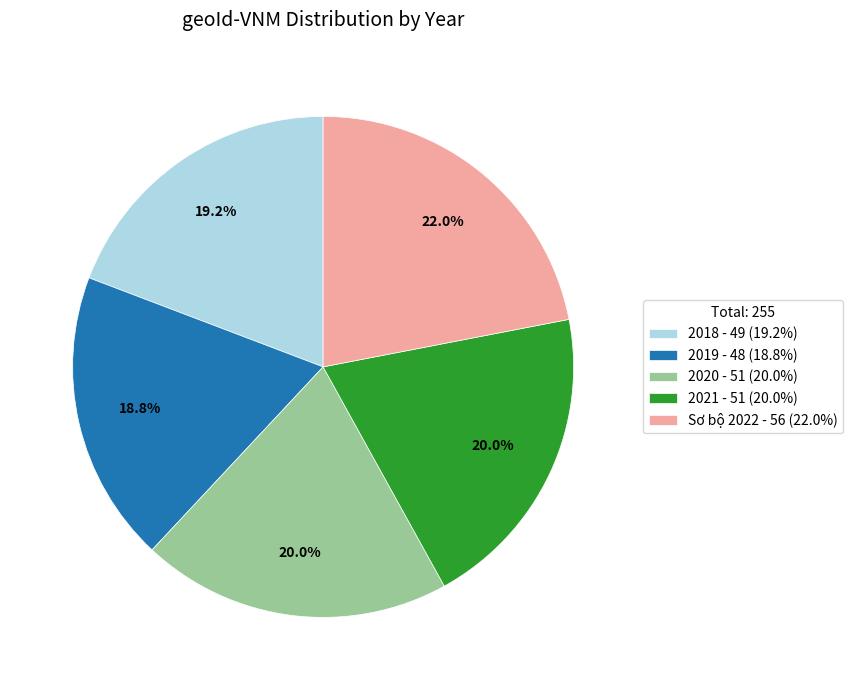

Count the number of slices in the pie.

5